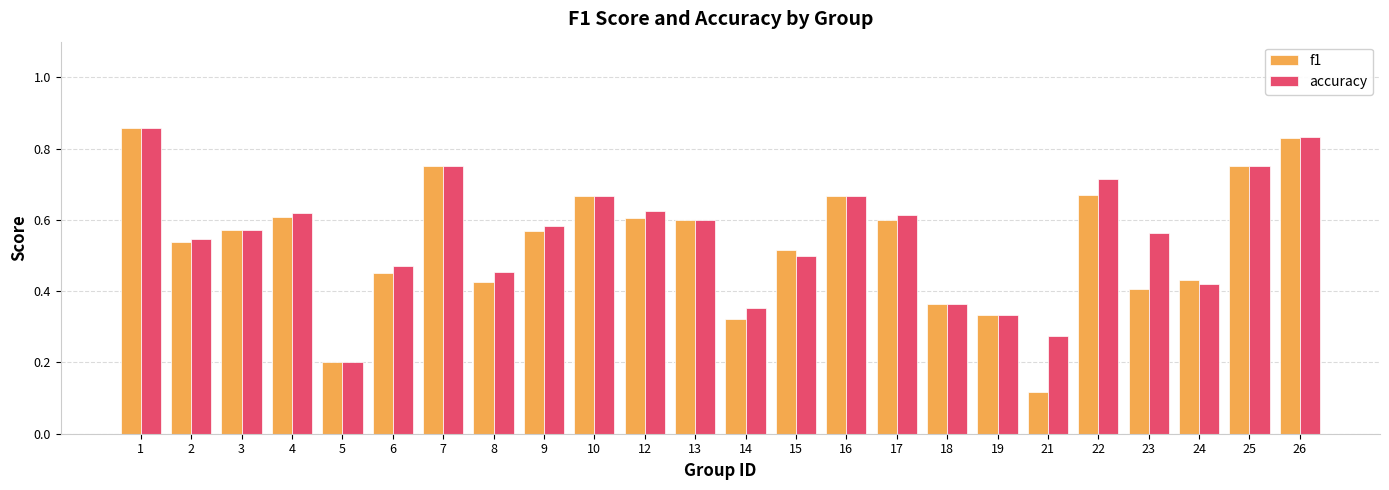

List the series in order of their overall mean, lowest first.

f1, accuracy